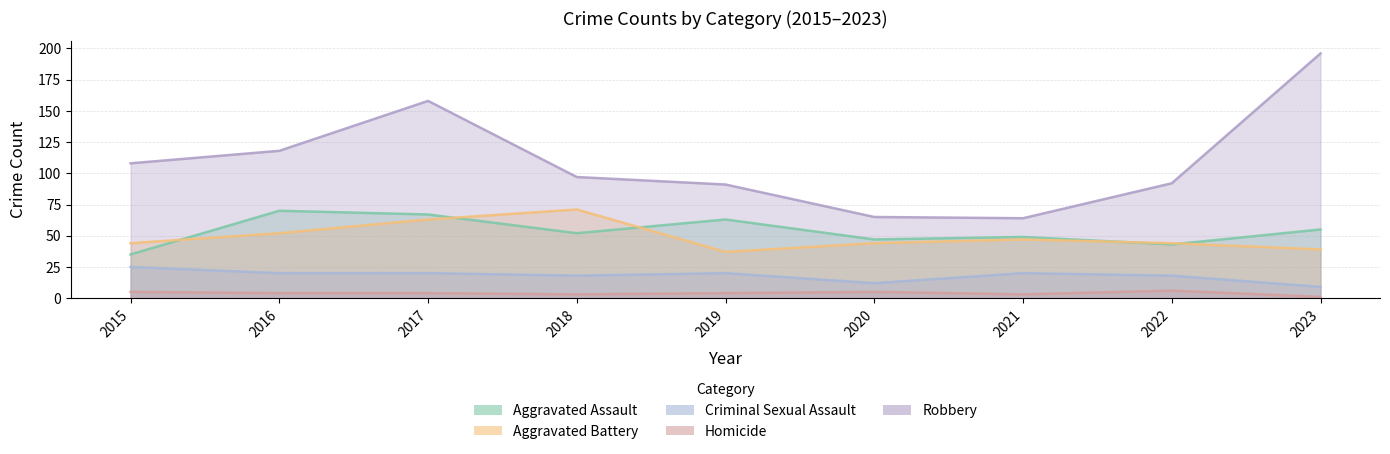

Which series has the widest spread of values?

Robbery